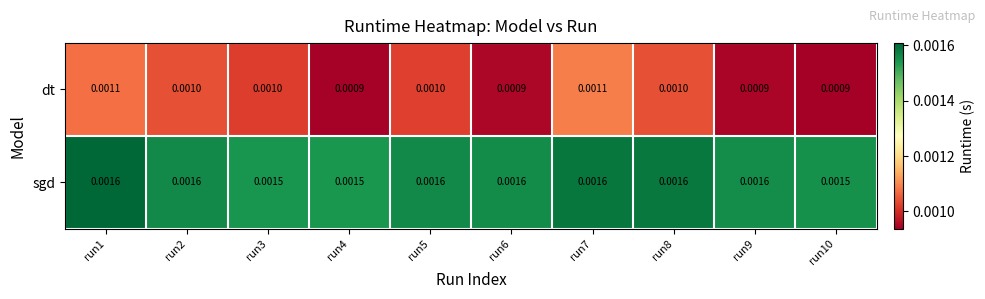

Which series has the largest range (max minus min)?

dt